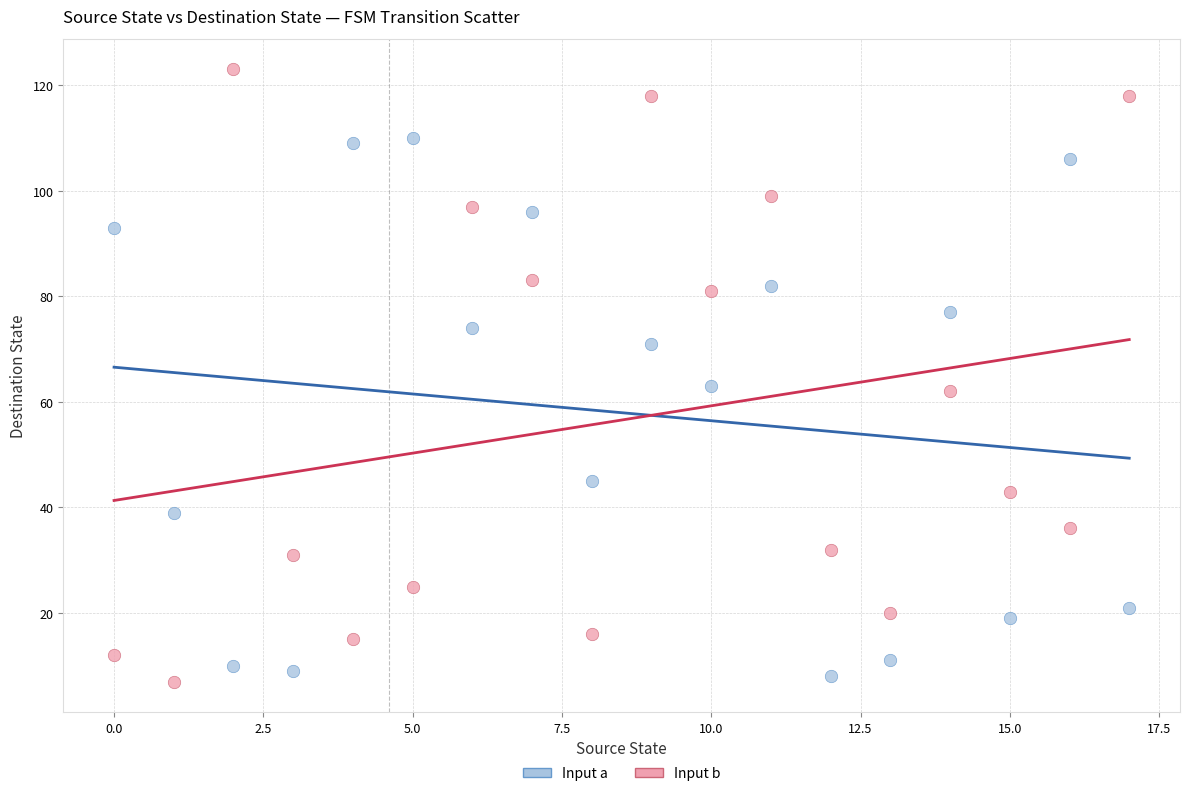

Across all data points, what is the range of Y values (max minus min)?

116